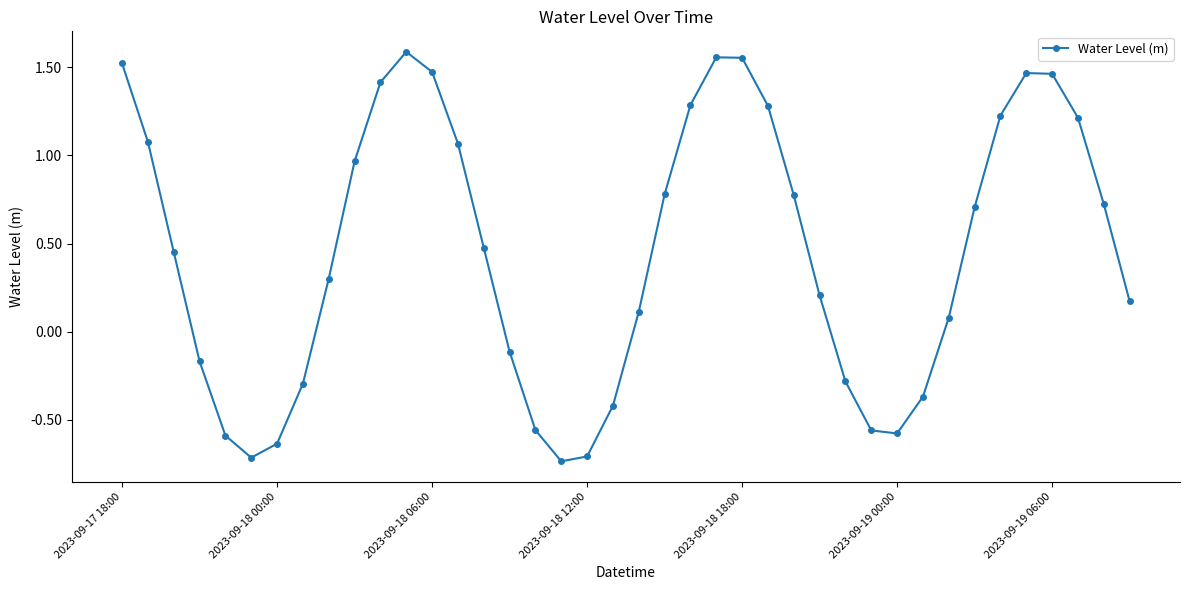

What is the sum of all values?

18.2